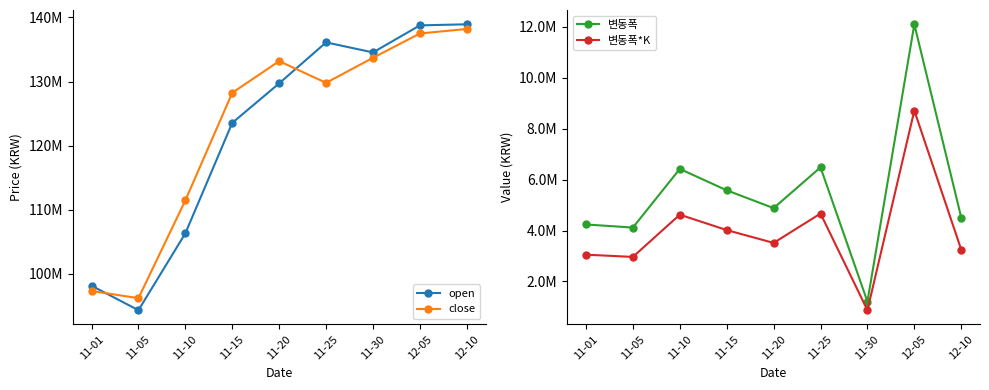

What are all the series names shown in the legend?

open, close, 변동폭, 변동폭*K